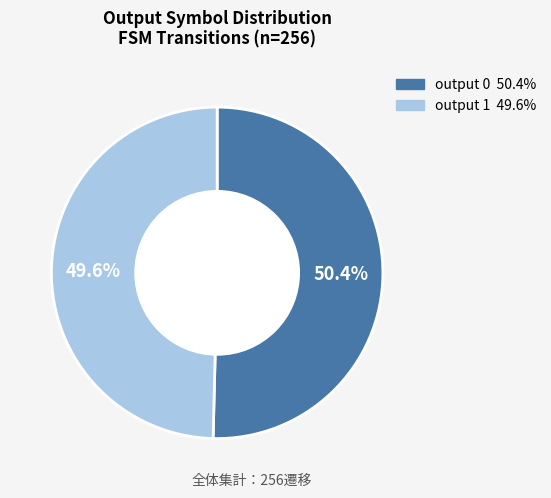

To the nearest percent, what is the difference between the output 0 and output 1 slice percentages?

1%